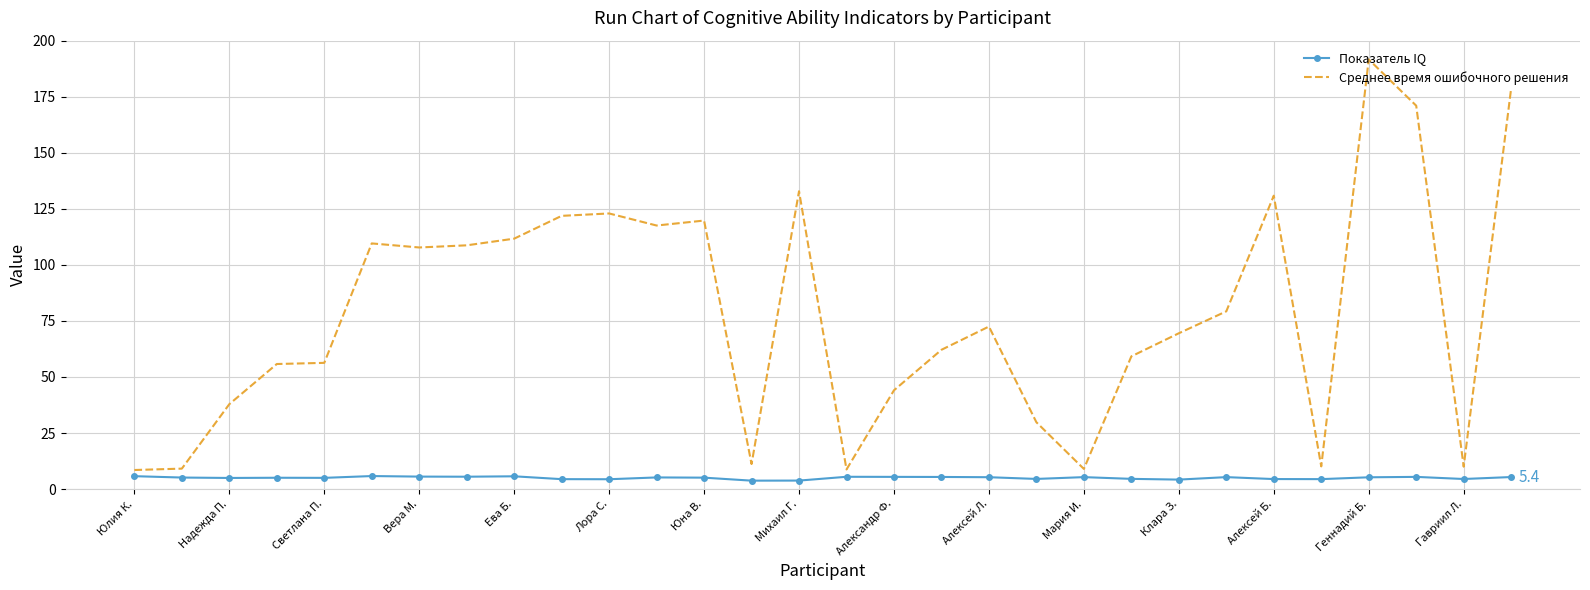

Rank the series by their average value, from highest to lowest.

Среднее время ошибочного решения, Показатель IQ